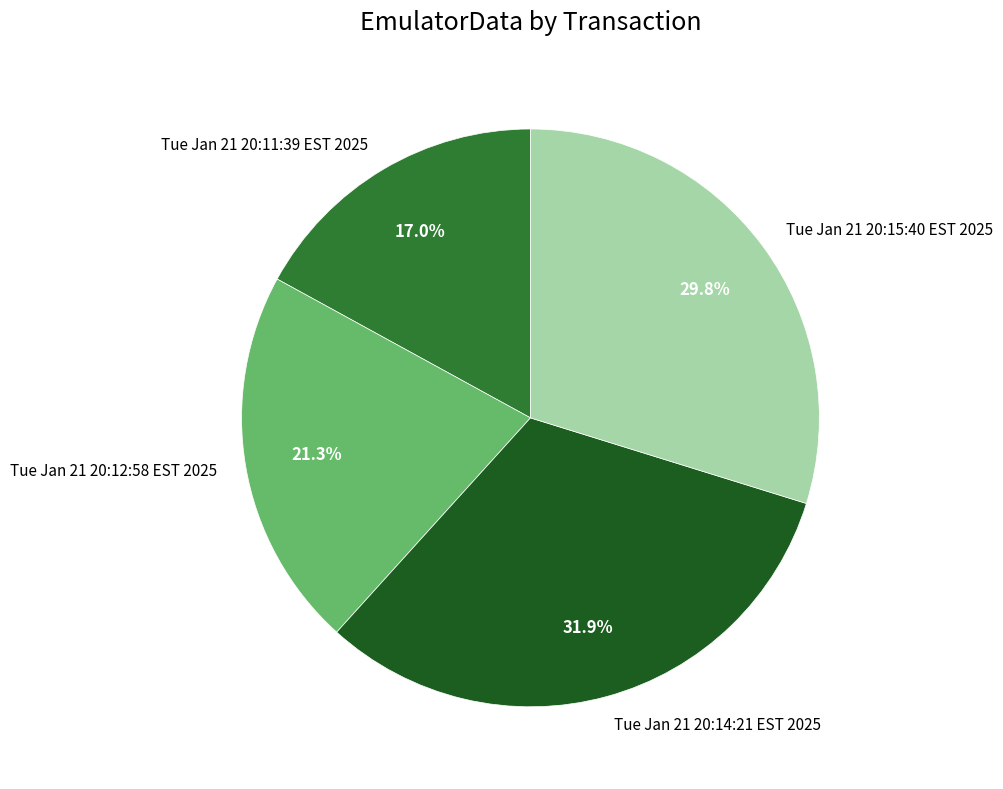

What is the smallest slice in the pie chart?

Tue Jan 21 20:11:39 EST 2025